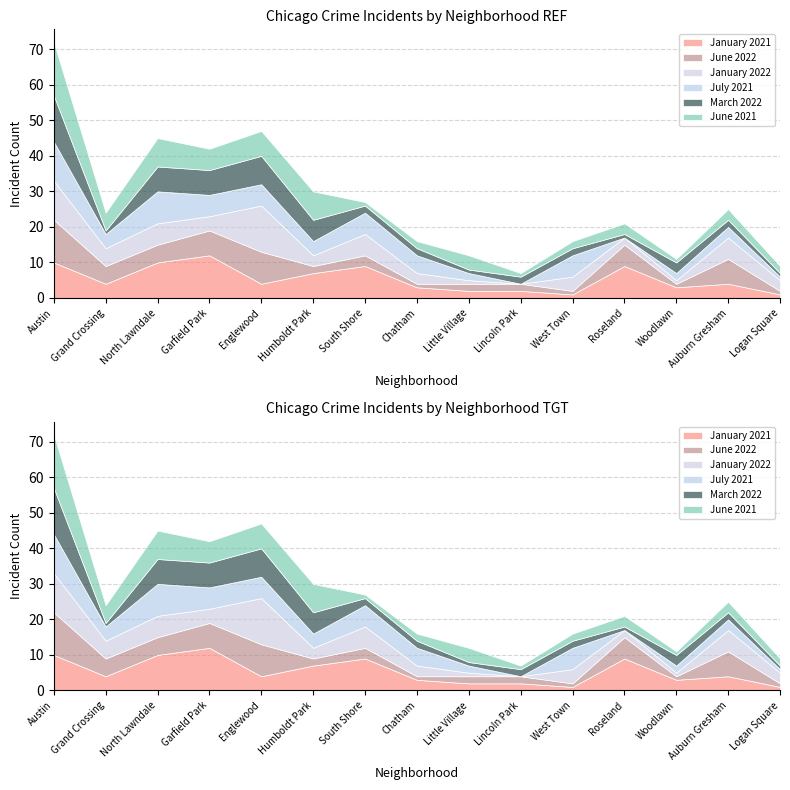

At how many categories does at least one series exceed 6?

8